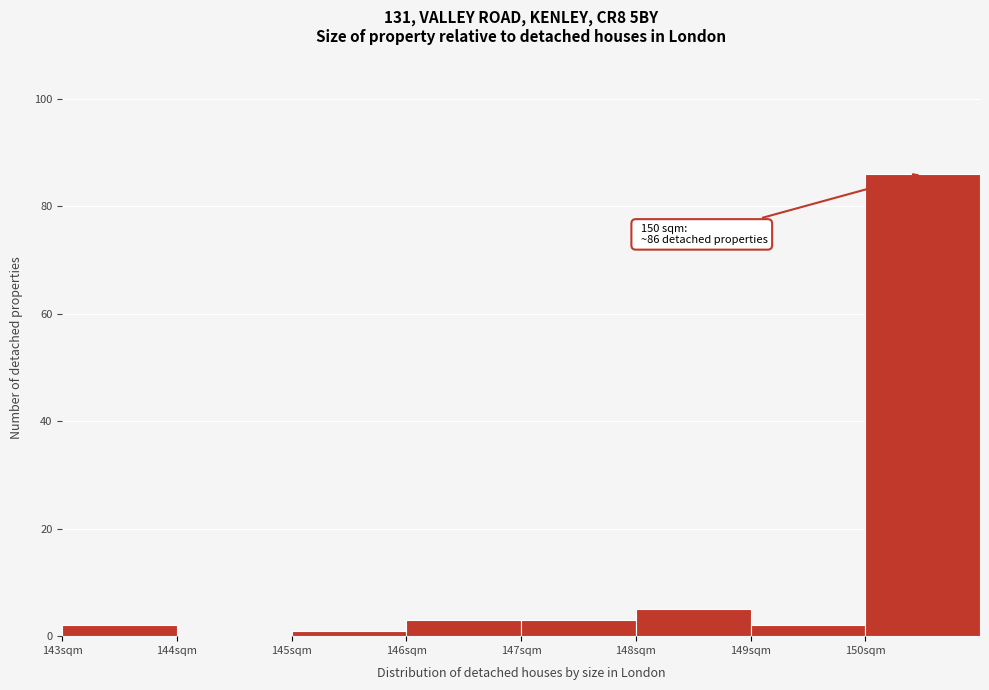

Which range on the x-axis has the tallest bar?

150 to 151